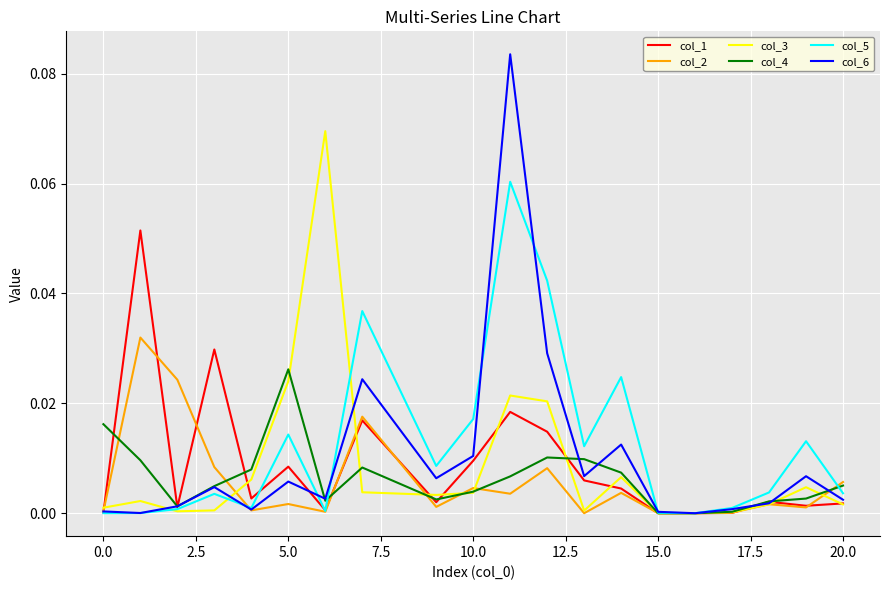

Which series has the widest spread of values?

col_6